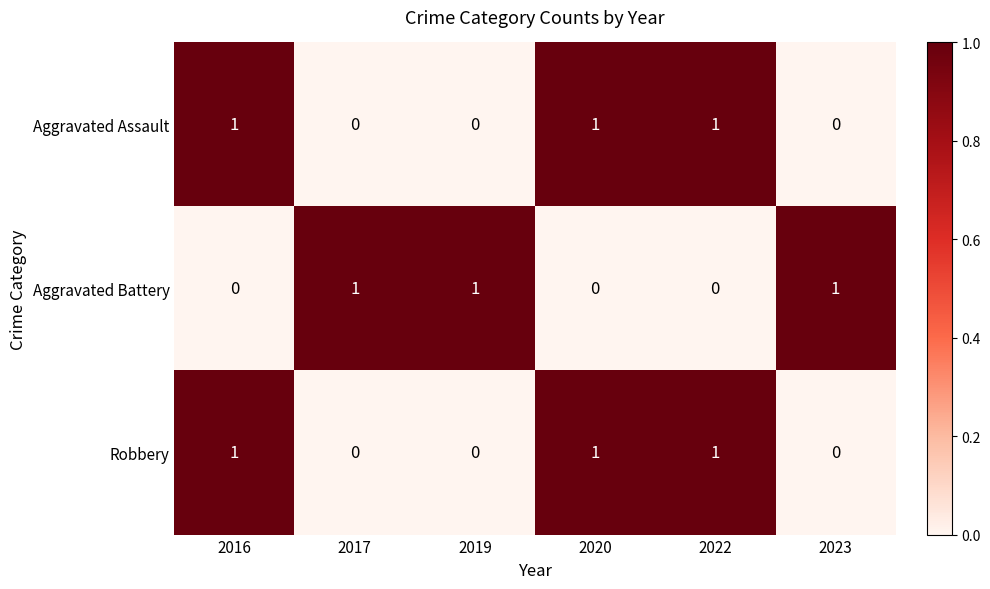

At how many categories does at least one series exceed 0?

6